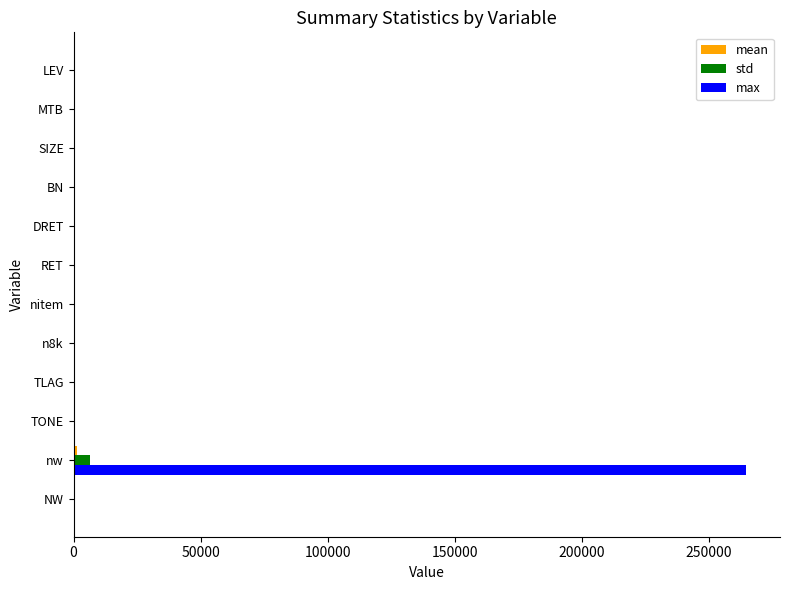

At which label does std reach its peak?

nw